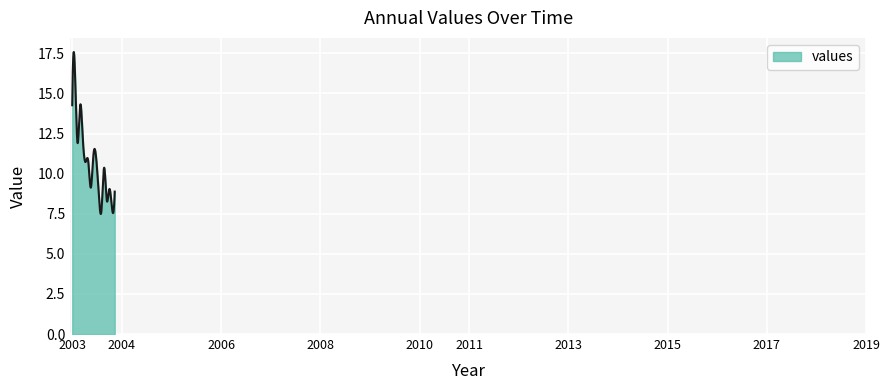

What is the average value?

10.7